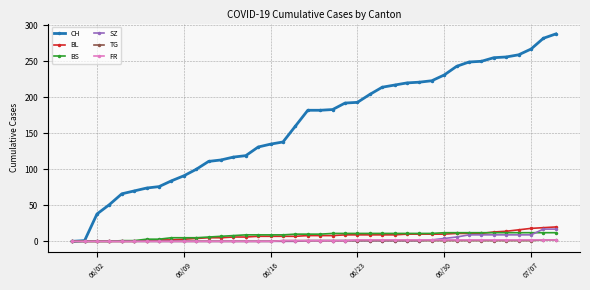

How many categories are shown in the chart?

40